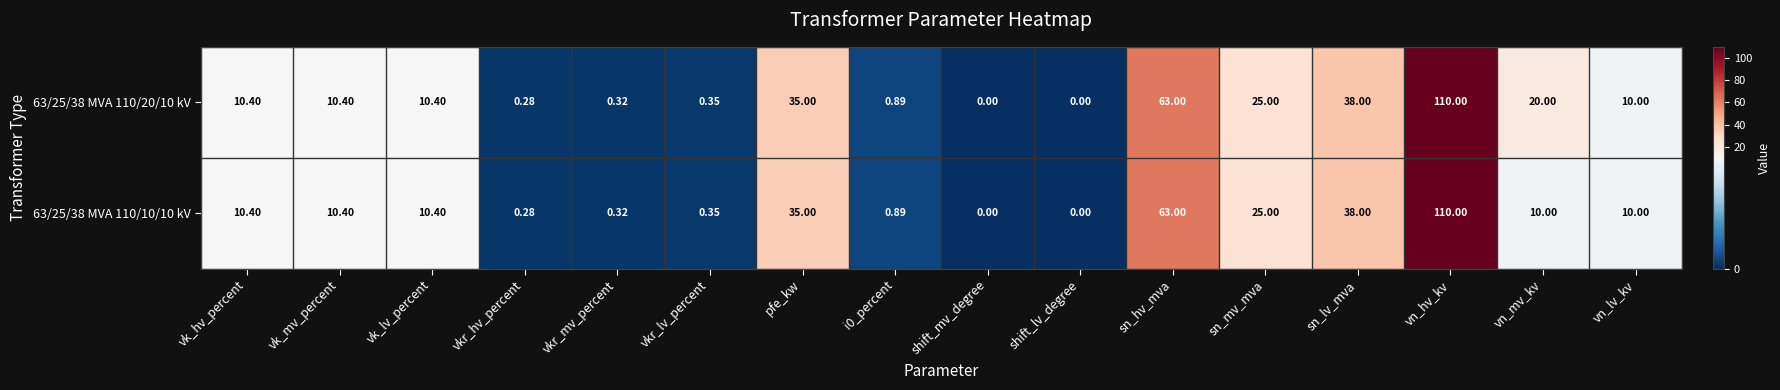

Which category has the highest value across all series?

vn_hv_kv